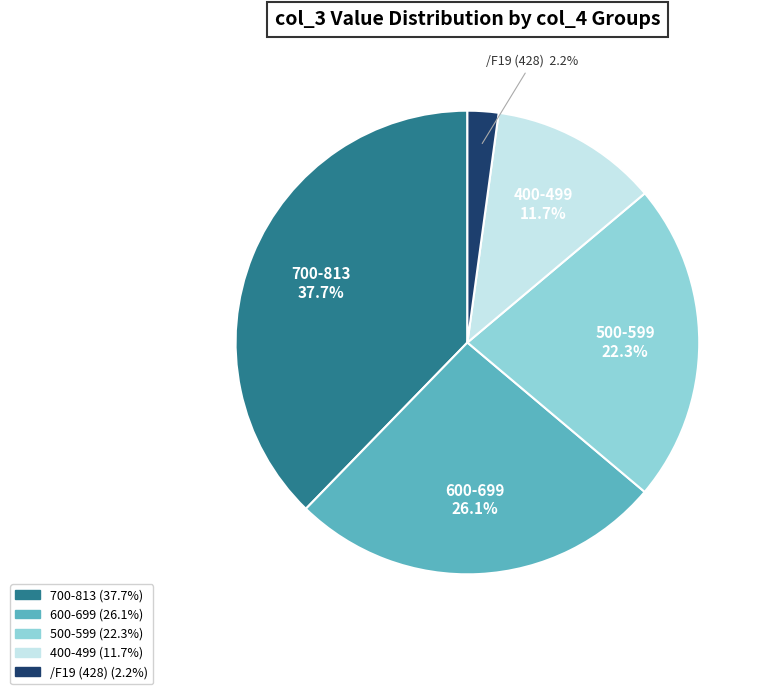

Is there a majority slice in this chart?

No